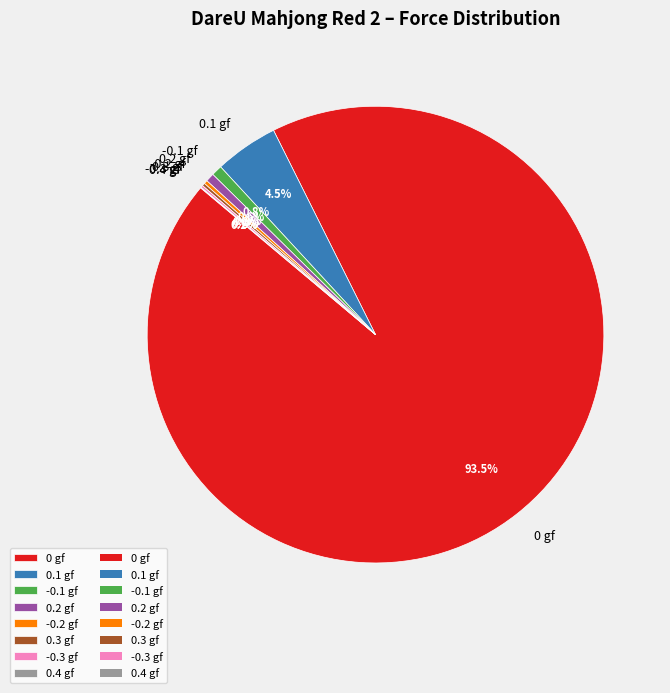

Is there a majority slice in this chart?

Yes